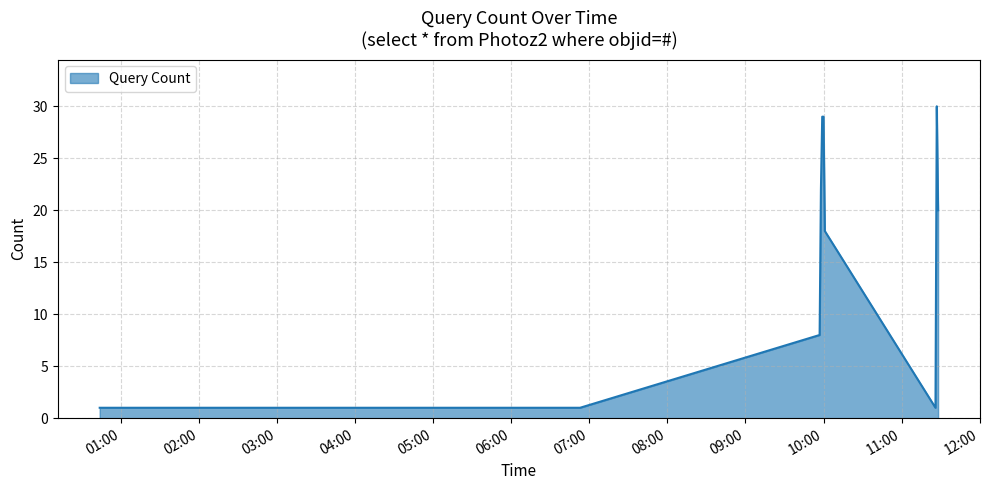

What is the maximum value shown in the chart?

30